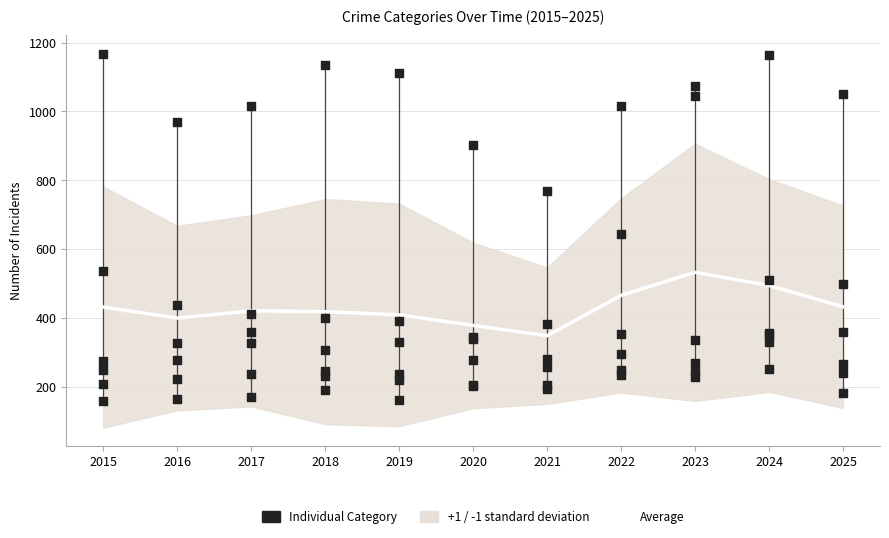

What is the total value across all series at 2023?

3193